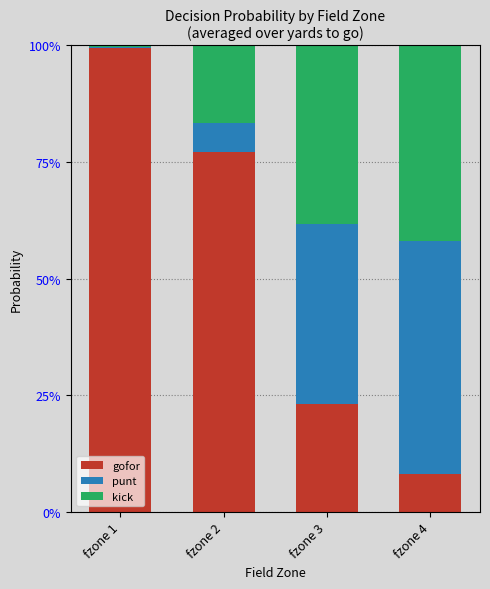

What are all the series names shown in the legend?

gofor, punt, kick